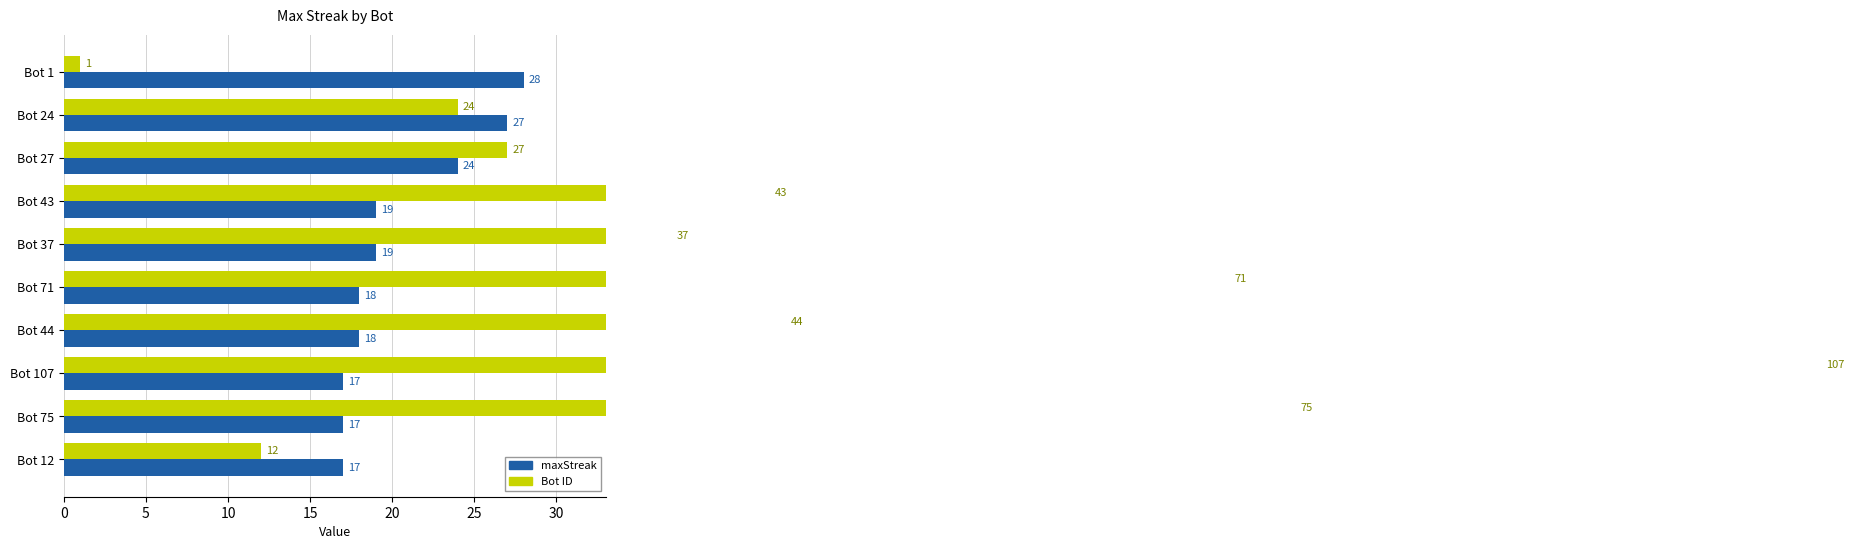

What is the value of the maxStreak bar at the 8th from the left?

17